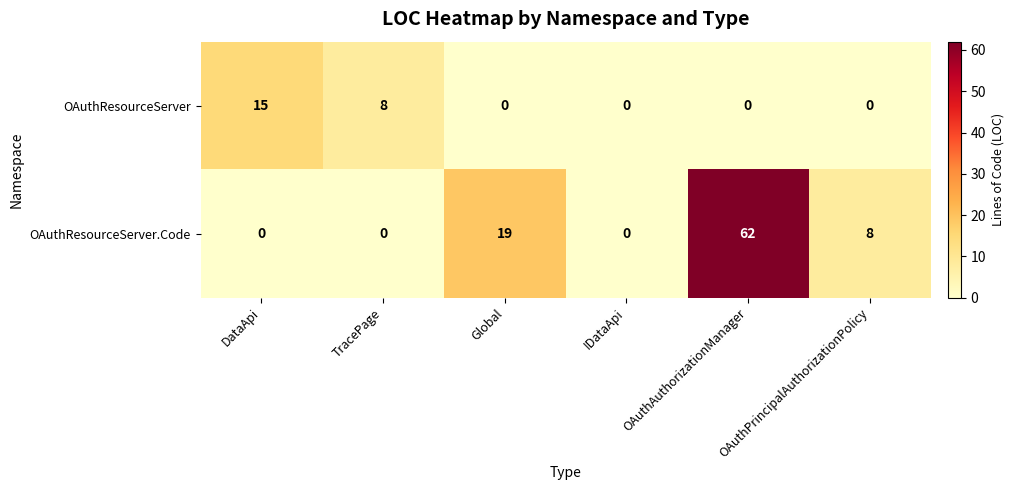

At which category is the sum across all series the highest?

OAuthAuthorizationManager